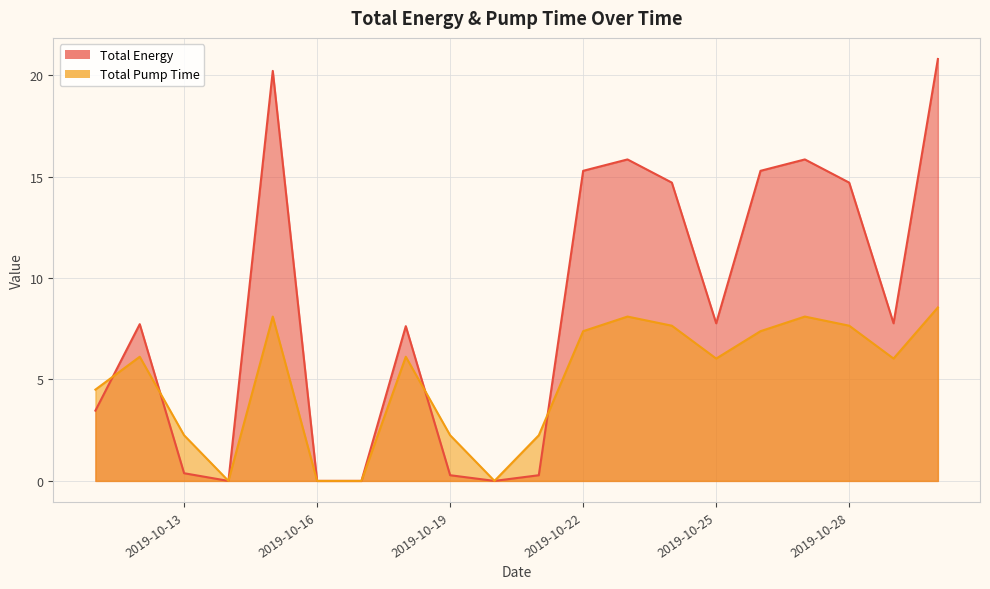

At which label is Total Energy closest to 10?

2019-10-25